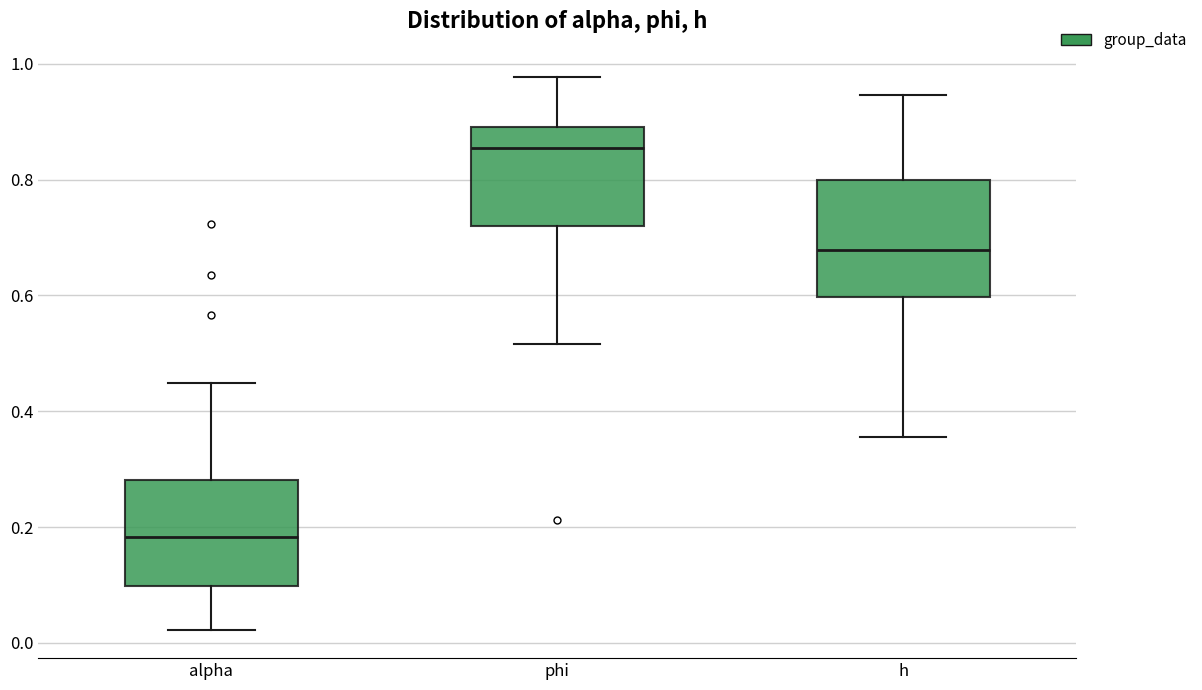

Reading left to right, read every box against the y-axis: the position of its median line, the range the box covers, and the ends of its whiskers. The values are not printed on the chart, so give them approximately, as read against the axis.

alpha: median 0.18, box 0.10 to 0.28, whiskers 0.02 to 0.44
phi: median 0.86, box 0.72 to 0.90, whiskers 0.52 to 0.98
h: median 0.68, box 0.60 to 0.80, whiskers 0.36 to 0.94